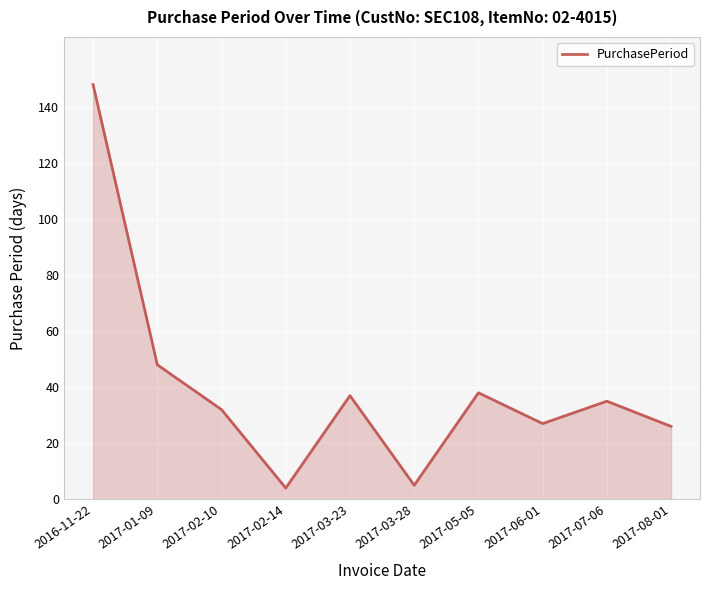

What position from the left is 2017-05-05?

7